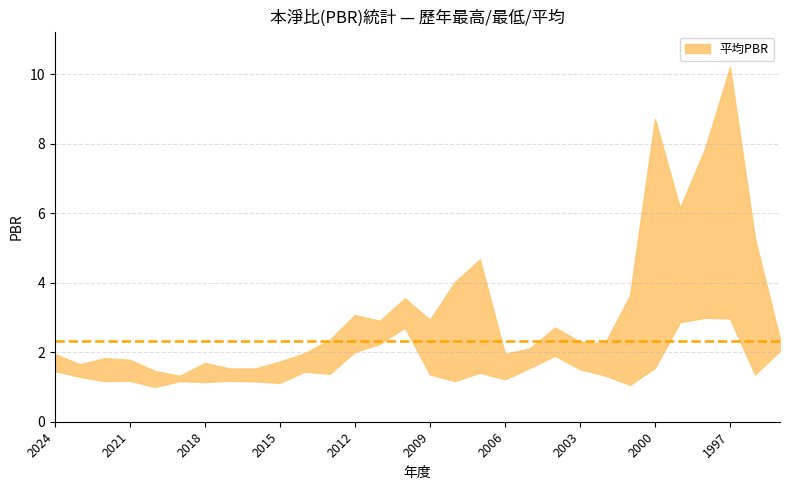

Between 2014 and 2010, which series saw the biggest shift?

最高PBR